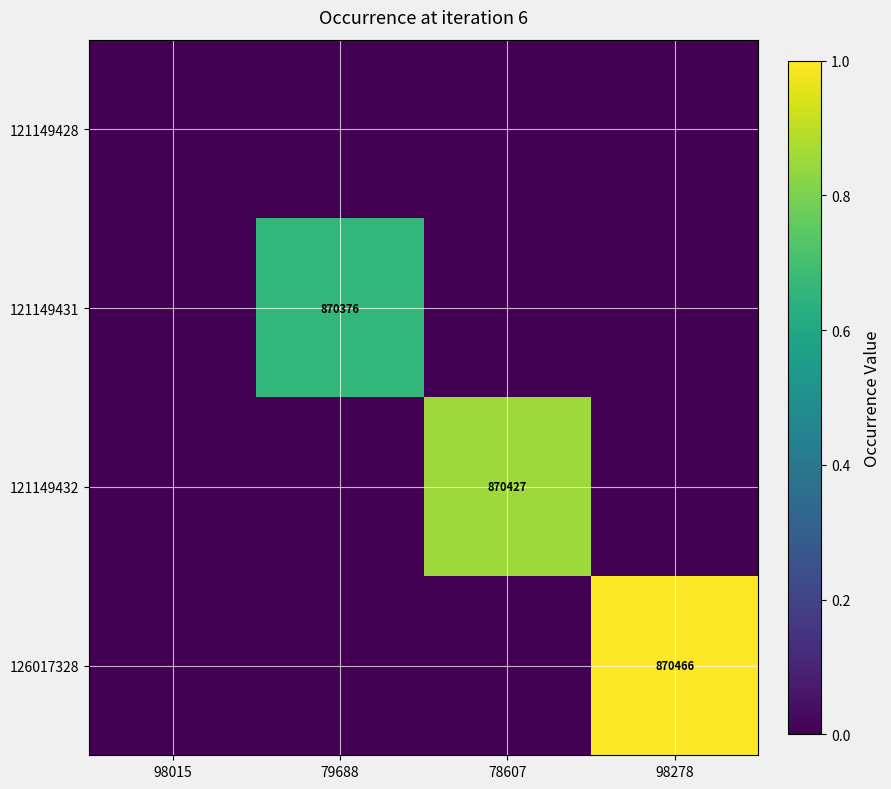

The value of 126017328 at 98278 is 870466. True or false?

True